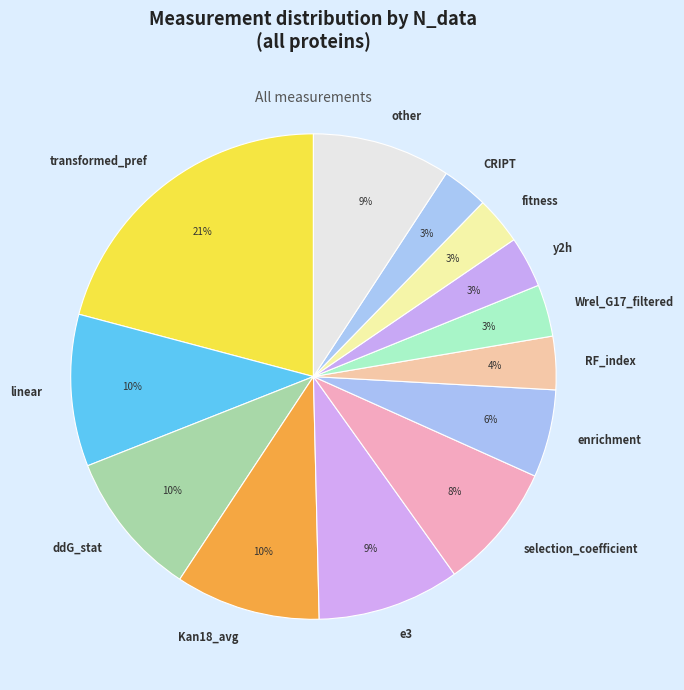

Which slice is the largest?

transformed_pref